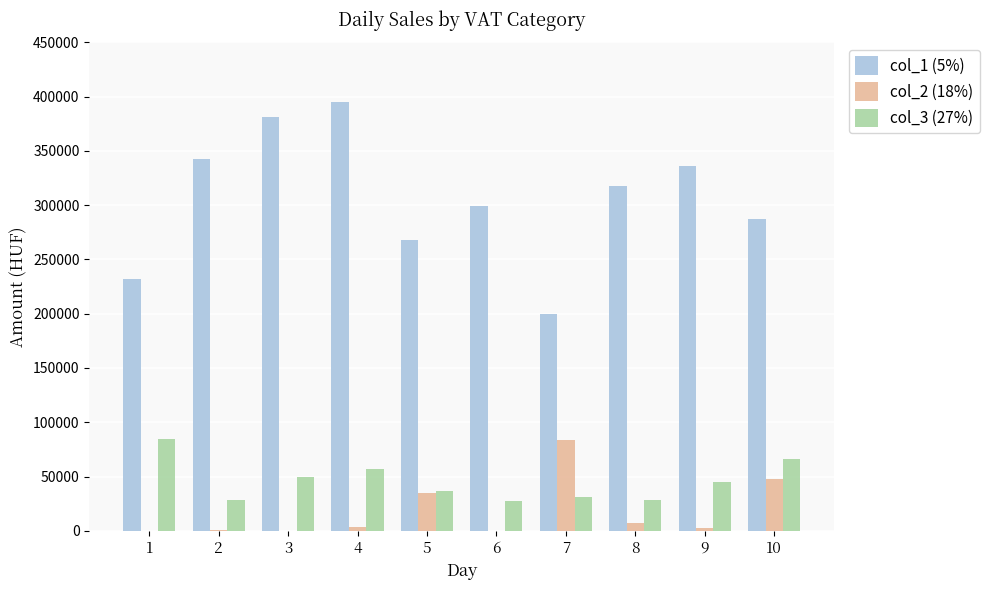

How many distinct data groups are displayed?

3